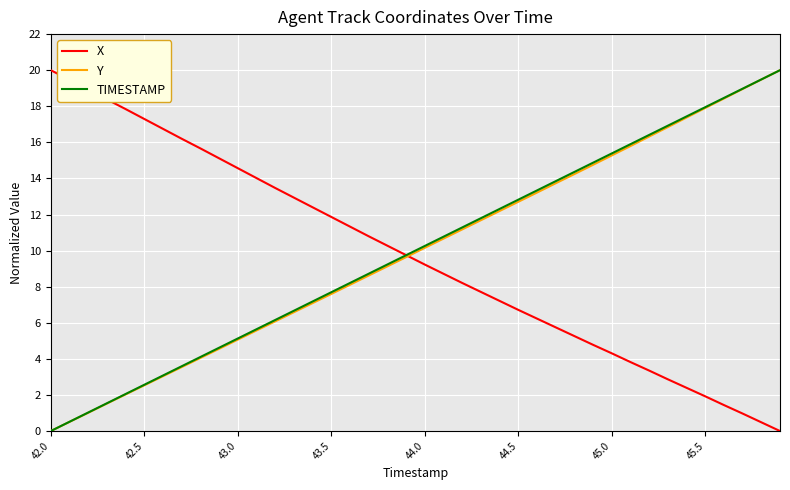

True or false: TIMESTAMP has more than 0 points higher than both neighbors.

False